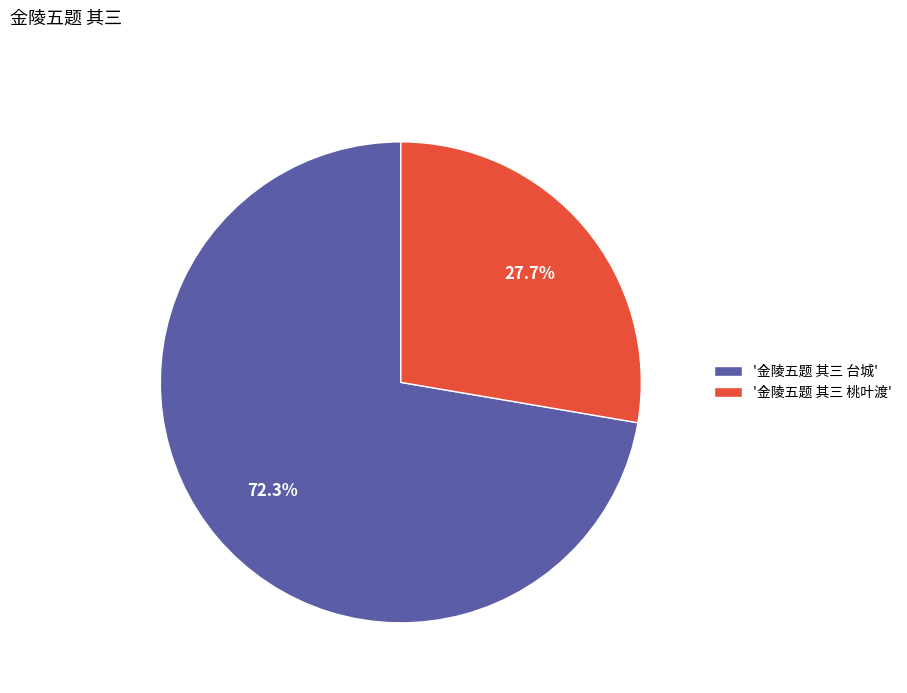

Which has a higher value, '金陵五题 其三 台城' or '金陵五题 其三 桃叶渡'?

'金陵五题 其三 台城'